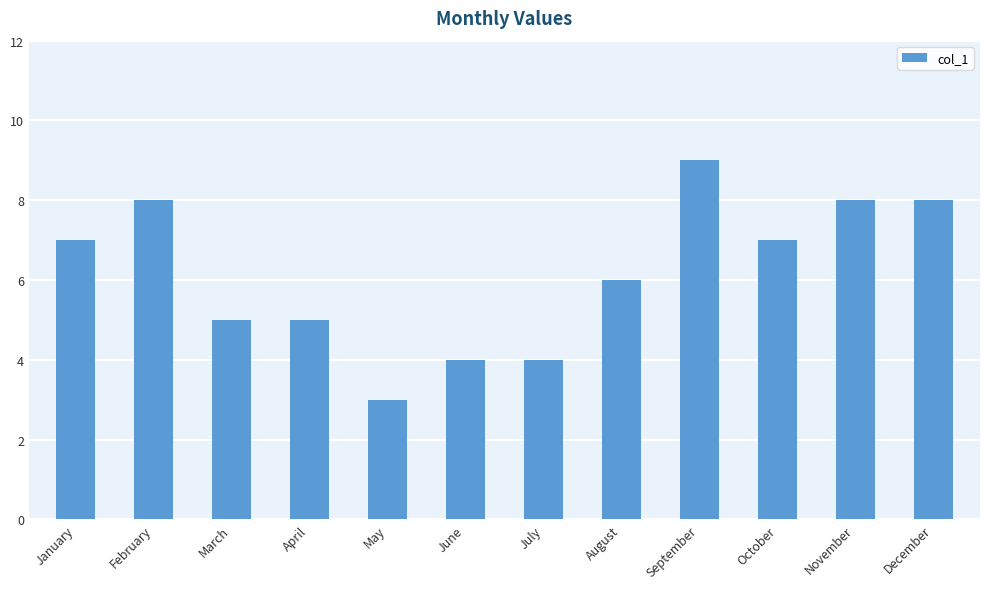

What is the change in value from March to August?

+1